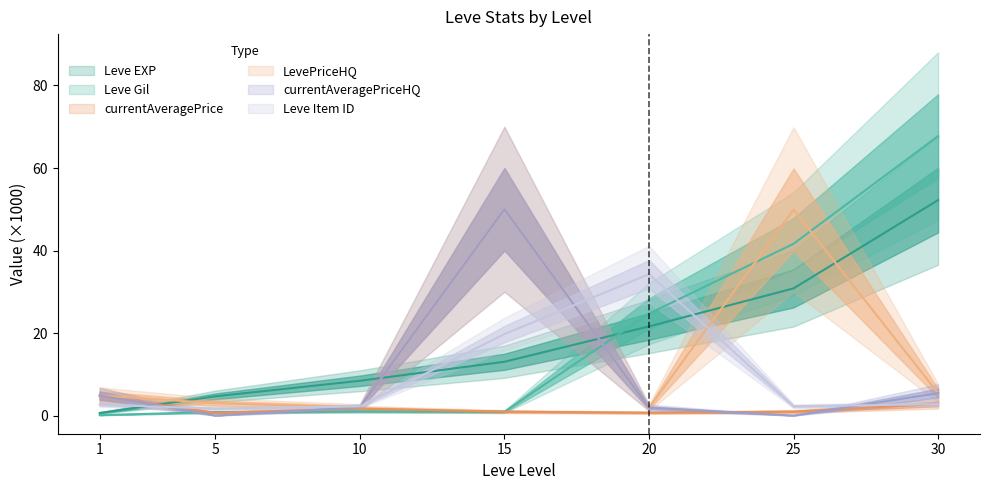

True or false: currentAveragePrice and LevePriceHQ cross at least once.

False